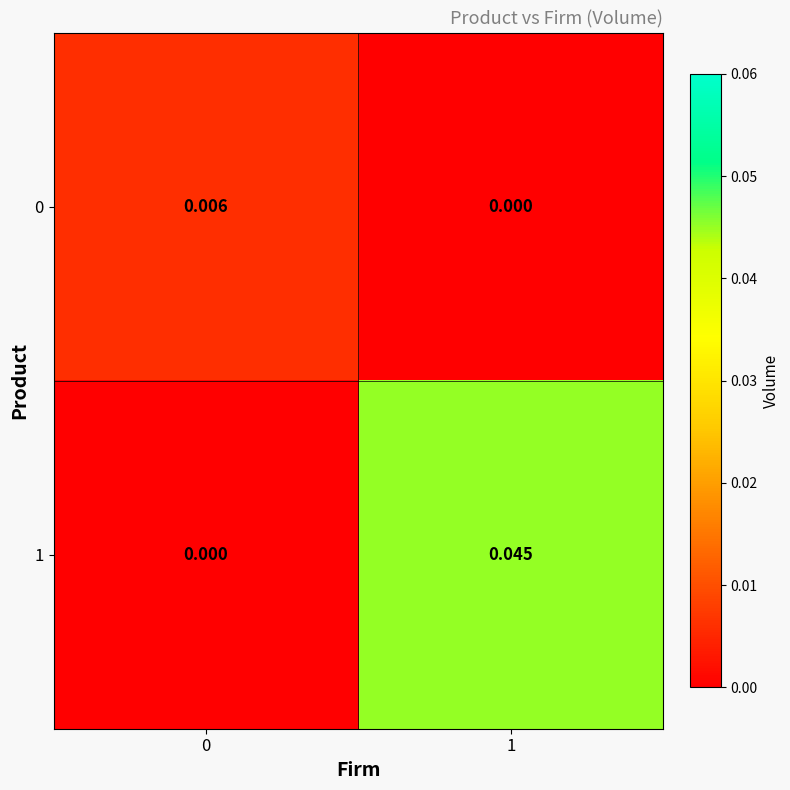

How many categories are shown in the chart?

2